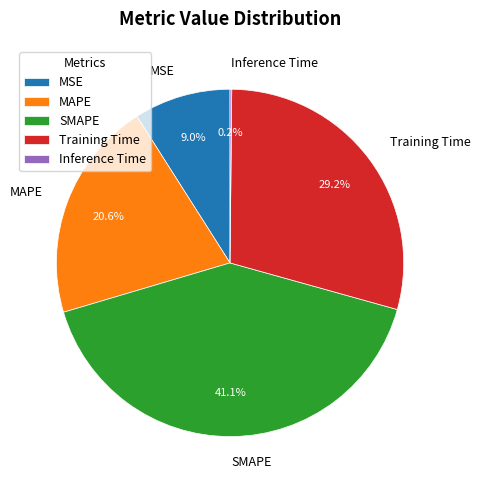

To the nearest percent, what is the difference between the largest and smallest slice percentages?

41%